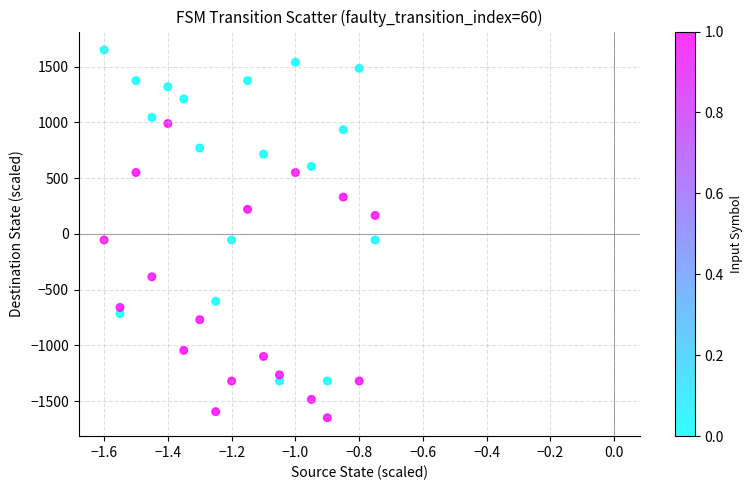

How many data points are displayed?

36